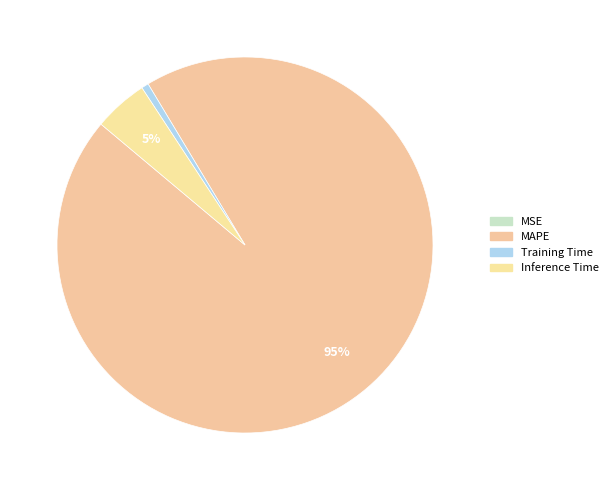

Is the sum of Inference Time and MAPE greater than half?

Yes